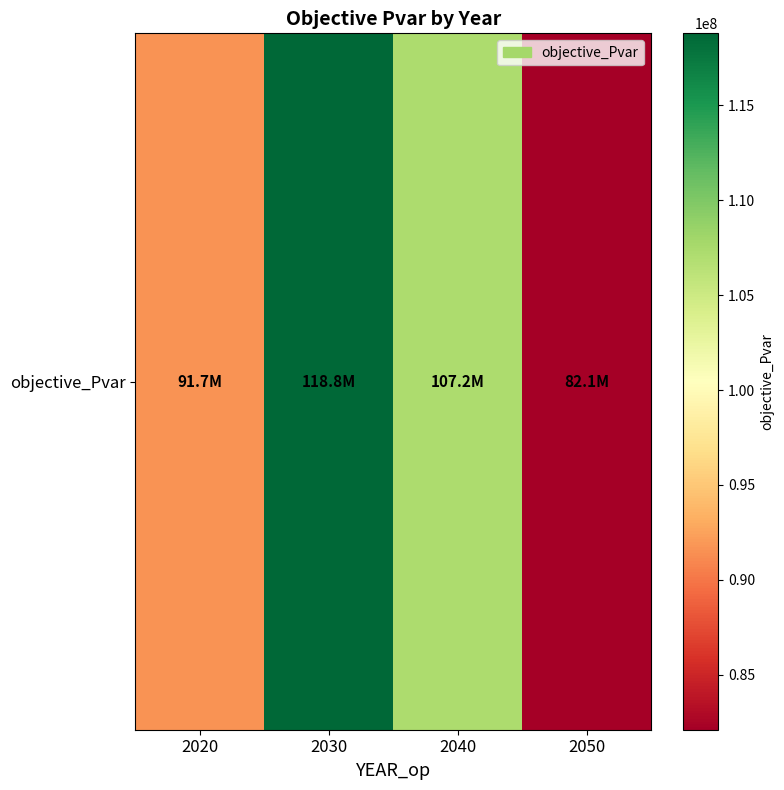

Reading left to right, list all the values displayed in this chart.

2020=91662874.6	2030=118790540.0	2040=107187863.7	2050=82106675.7